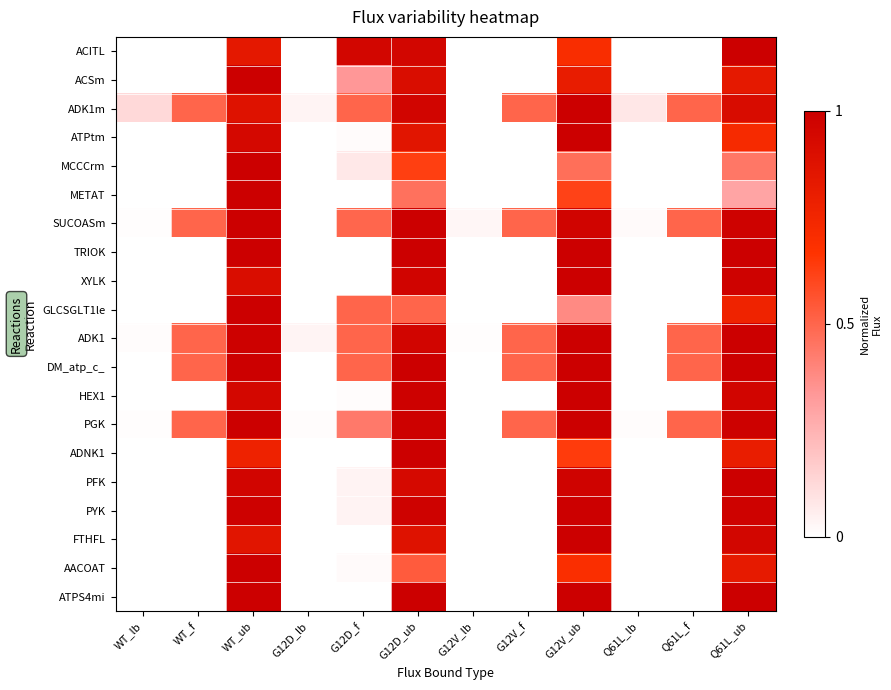

Between G12D_ub and Q61L_lb, which series saw the biggest shift?

TRIOK